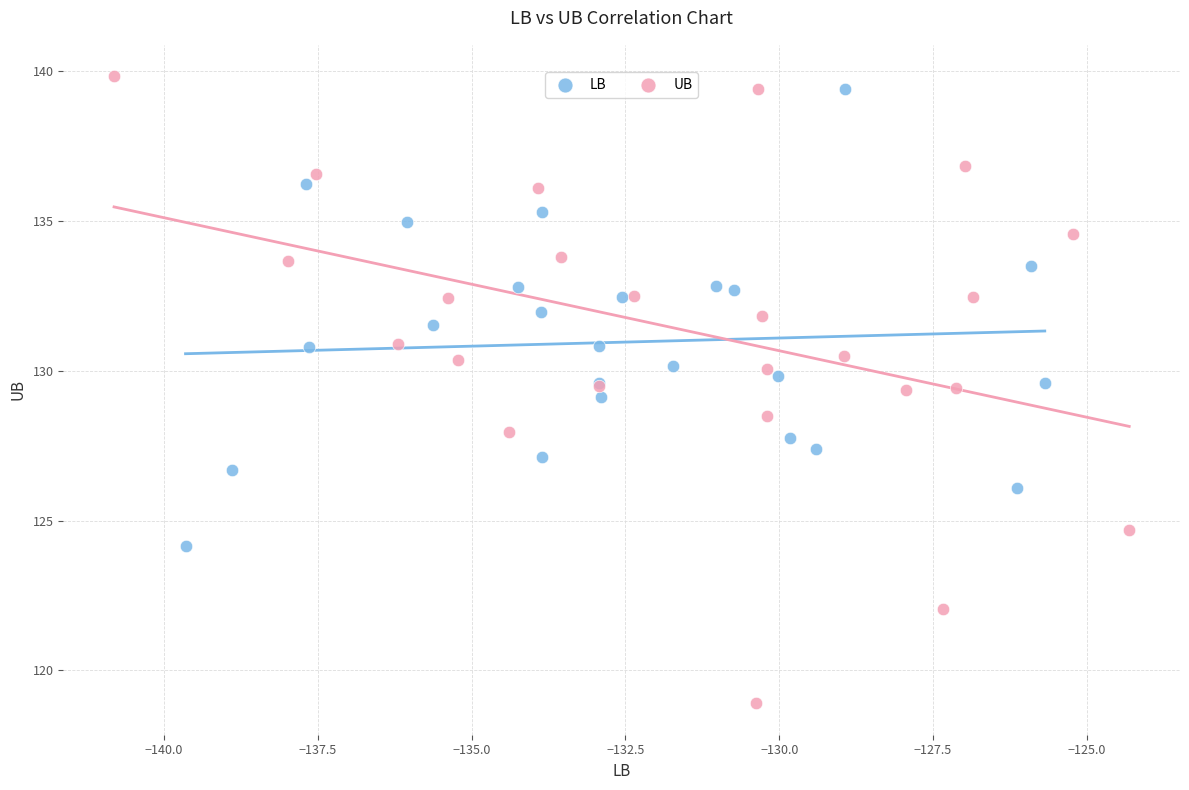

Which series reaches the minimum Y coordinate?

UB